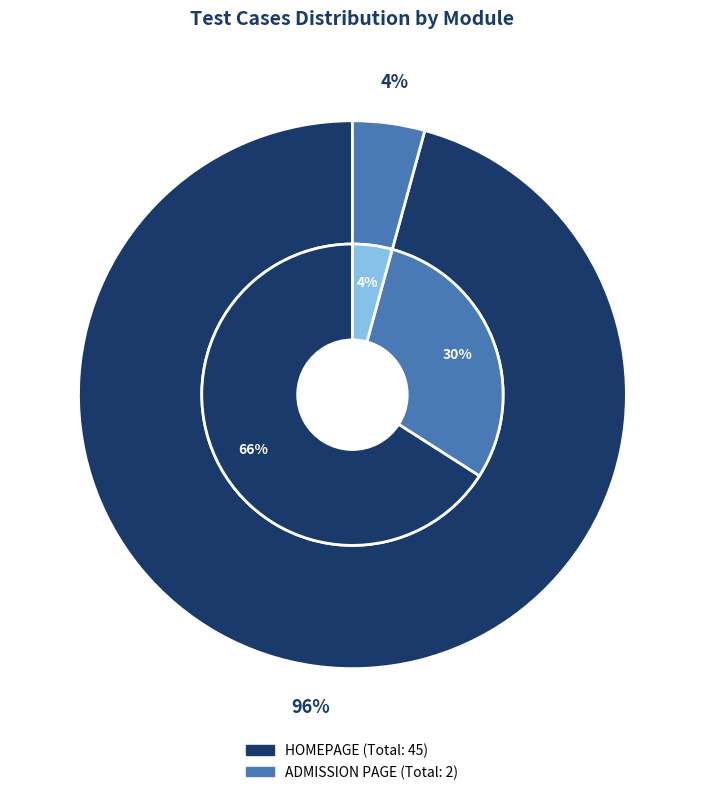

How many segments does this pie chart have?

2